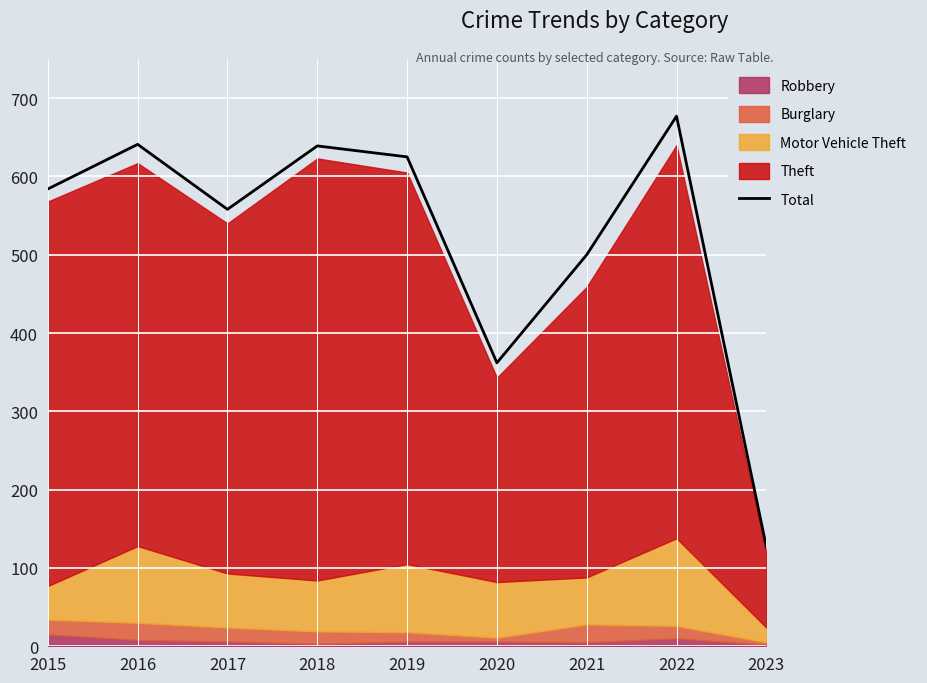

At which category does the data reach its first local valley?

2017